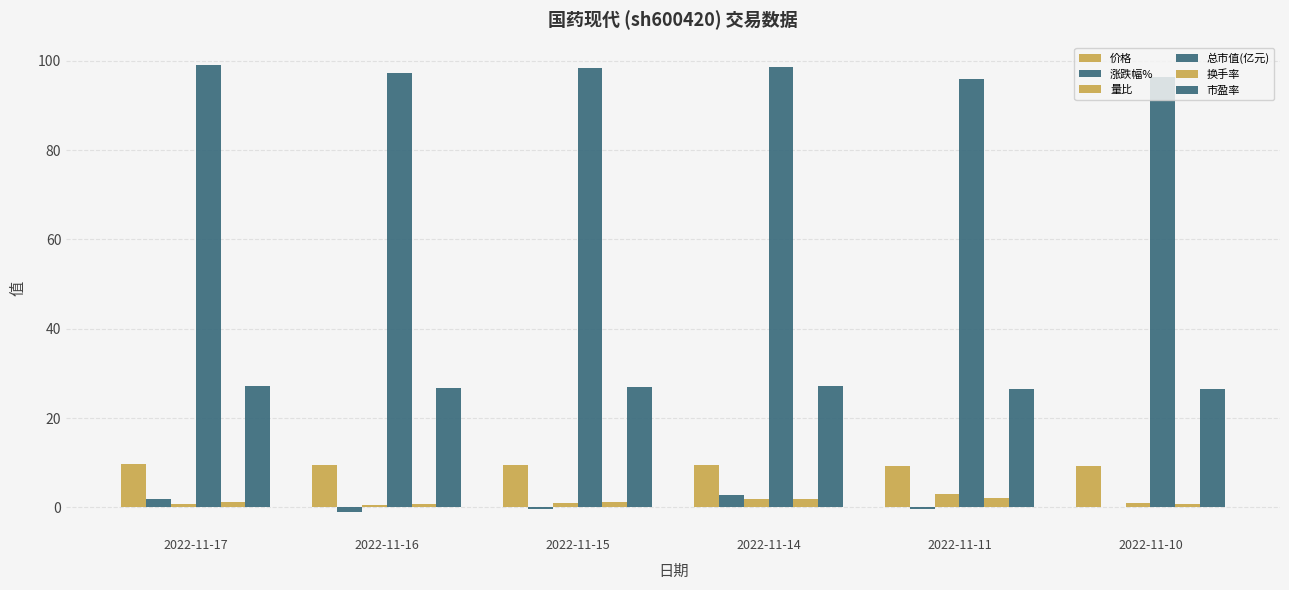

How many categories are shown in the chart?

6